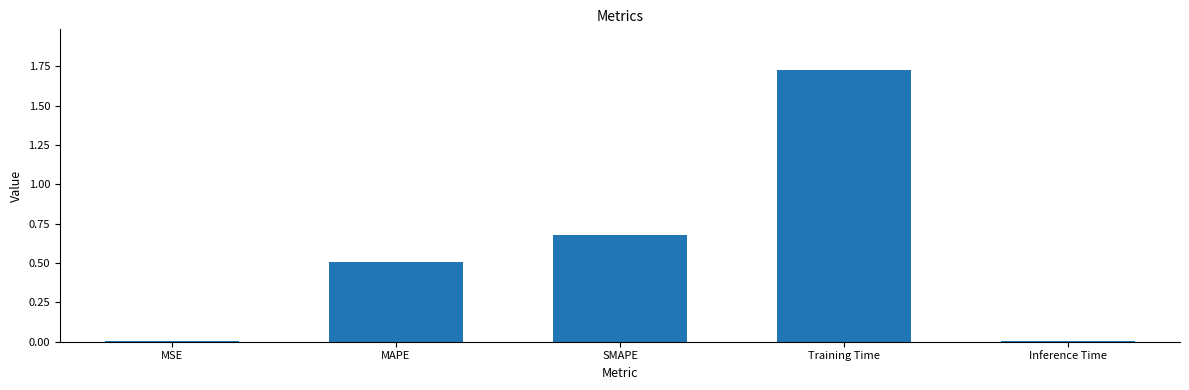

What is the sum of all values?

2.9